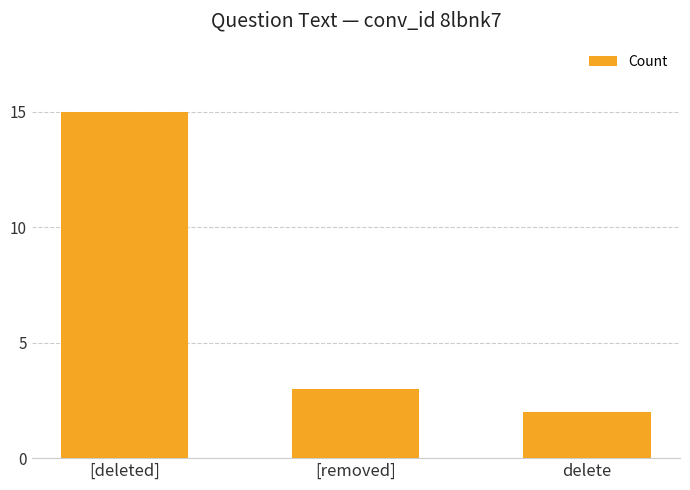

List the labels in order of value, largest first.

[deleted], [removed], delete